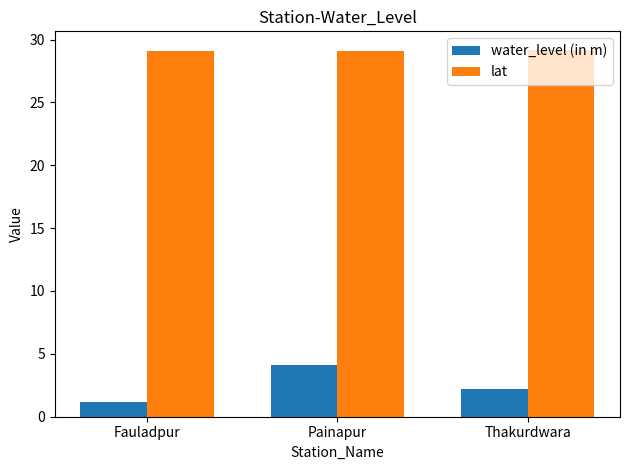

Which series has the widest spread of values?

water_level (in m)